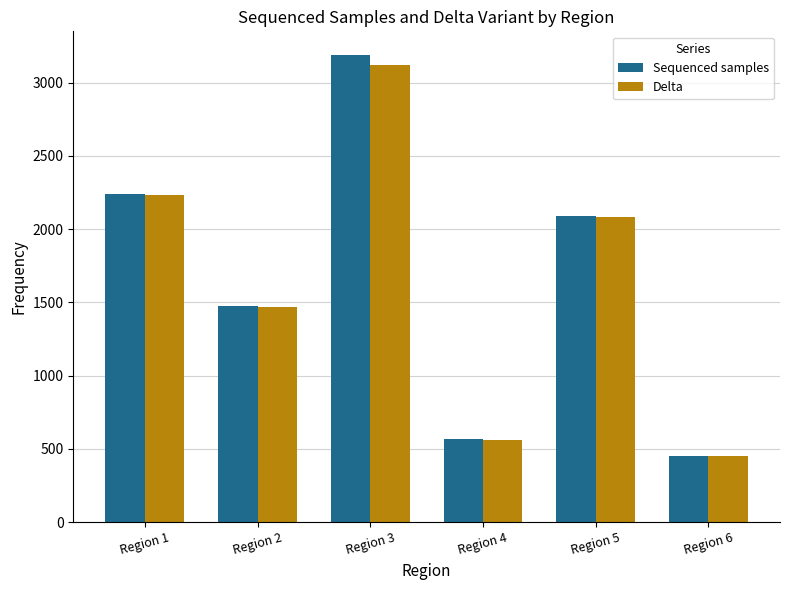

How many bars are there in each group?

2